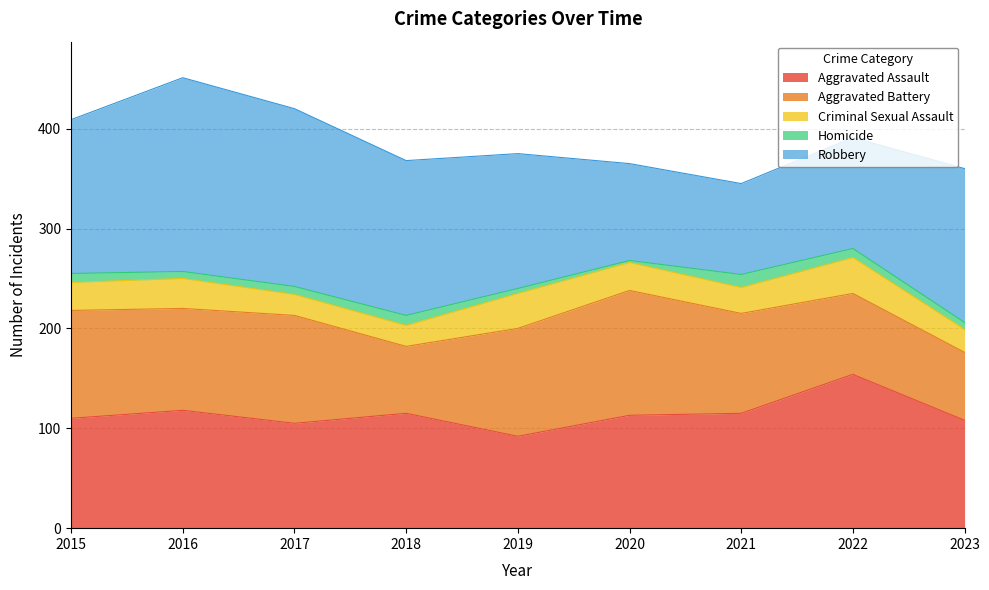

Does the chart display data point markers on the line(s)?

No